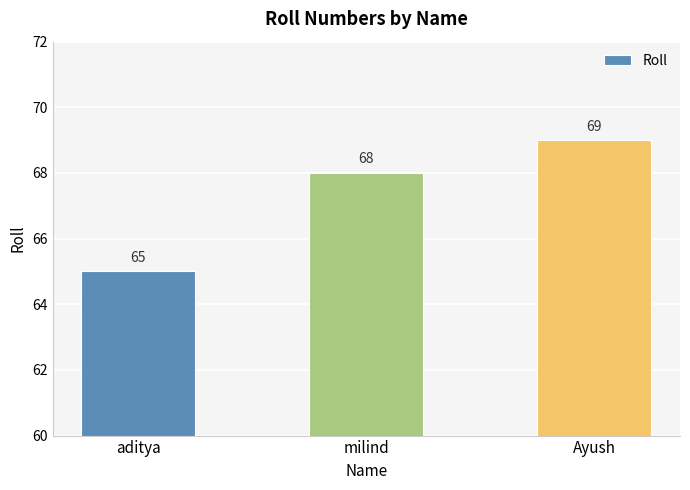

Reading left to right, list all the values displayed in this chart.

65	68	69